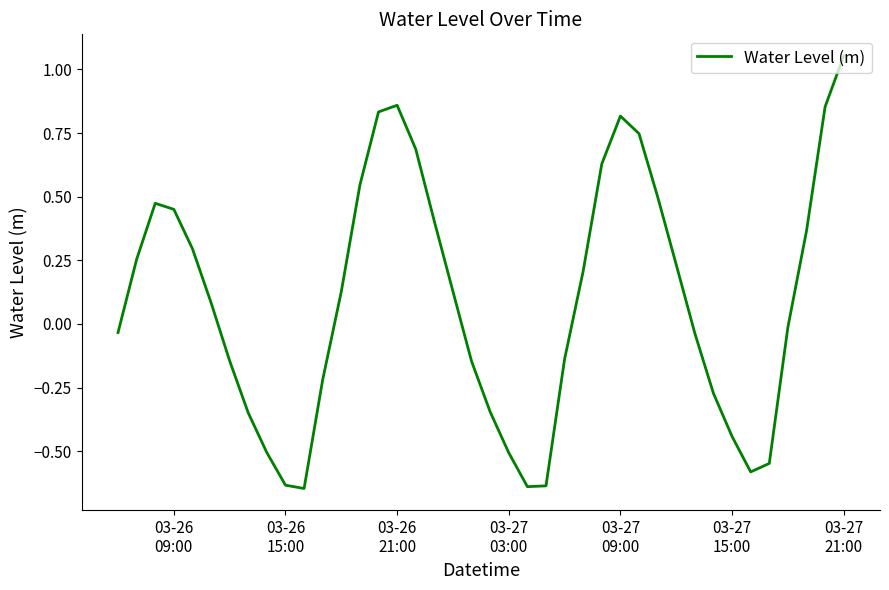

What is the difference between the maximum and minimum values?

1.7